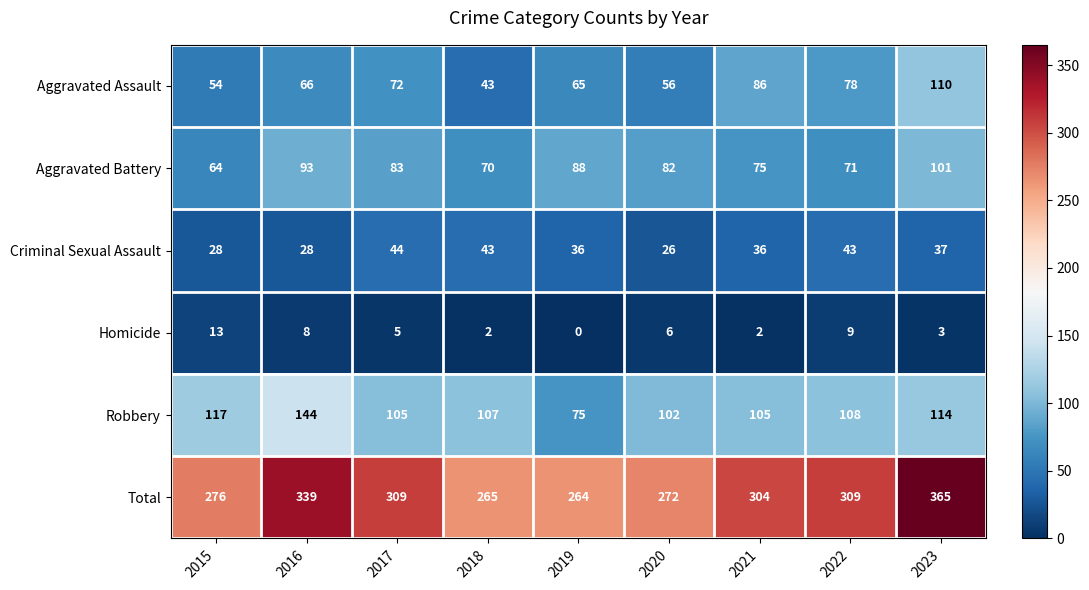

What is the average value of the Total series?

300